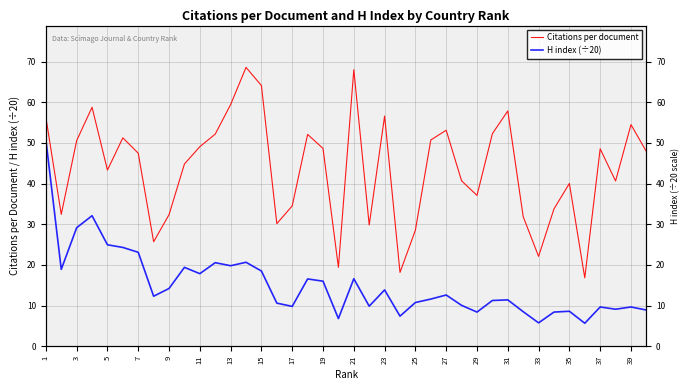

How many lines are shown in the chart?

2